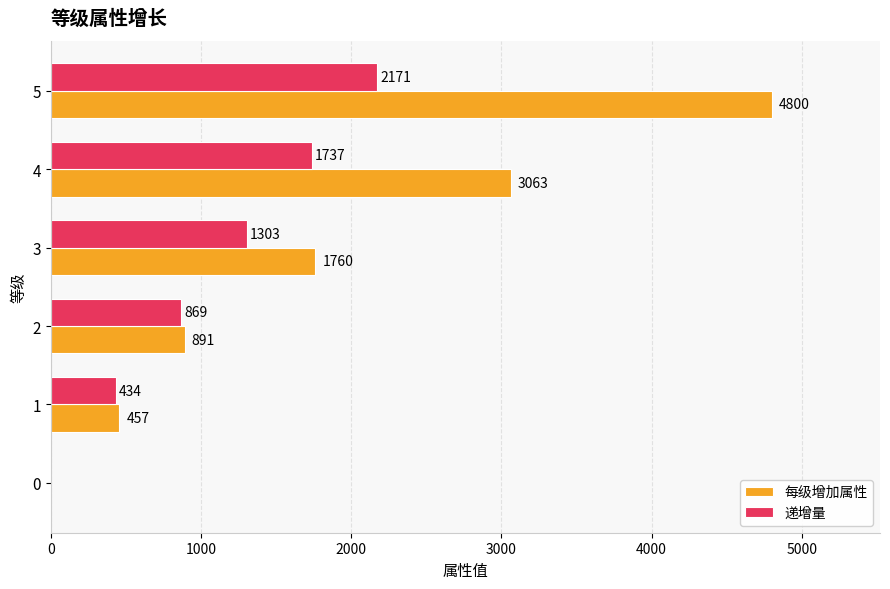

What is the sum of all 每级增加属性 values?

10971